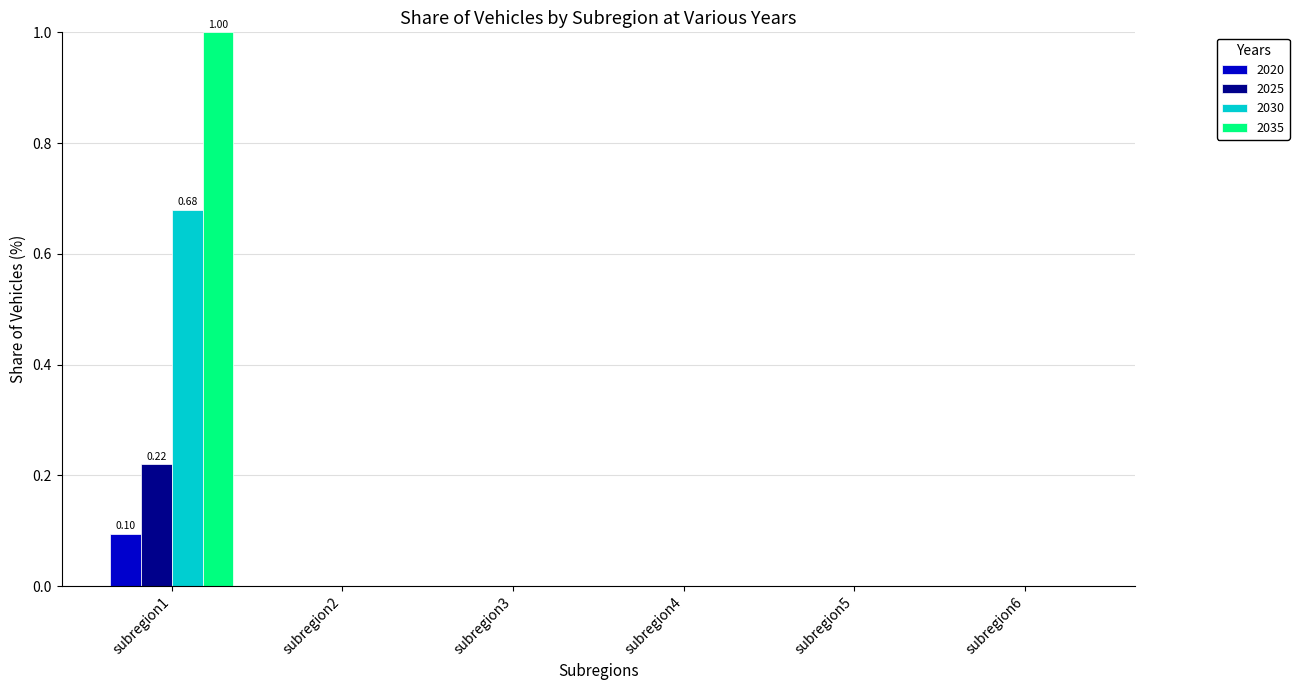

At which category is the sum across all series the highest?

subregion1